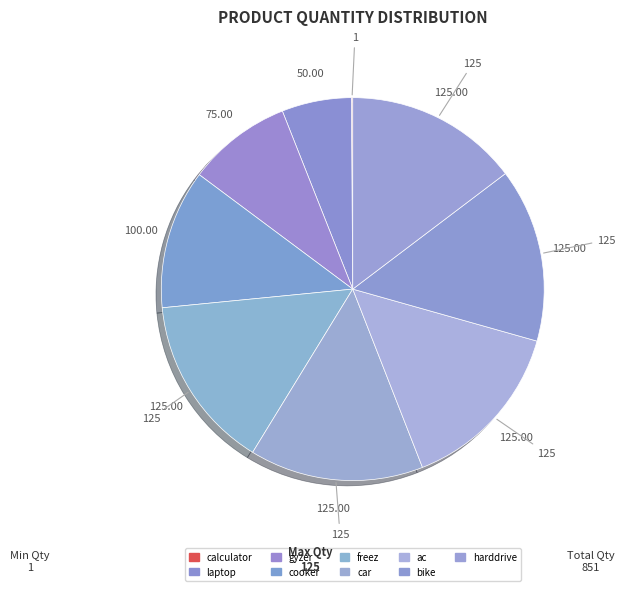

Is there any slice that represents more than half of the pie?

No